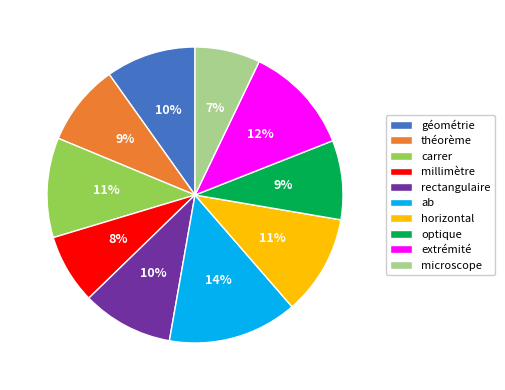

To the nearest percent, what percentage of the pie is théorème?

9%